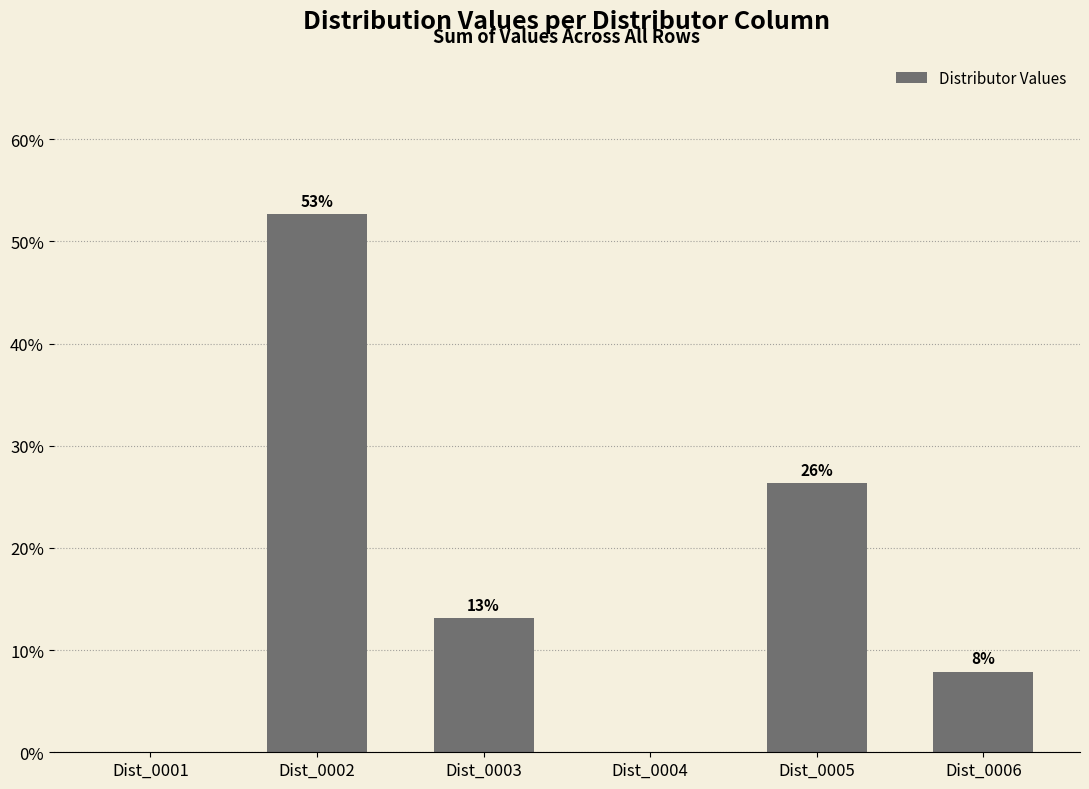

What is the greatest value displayed?

52.6